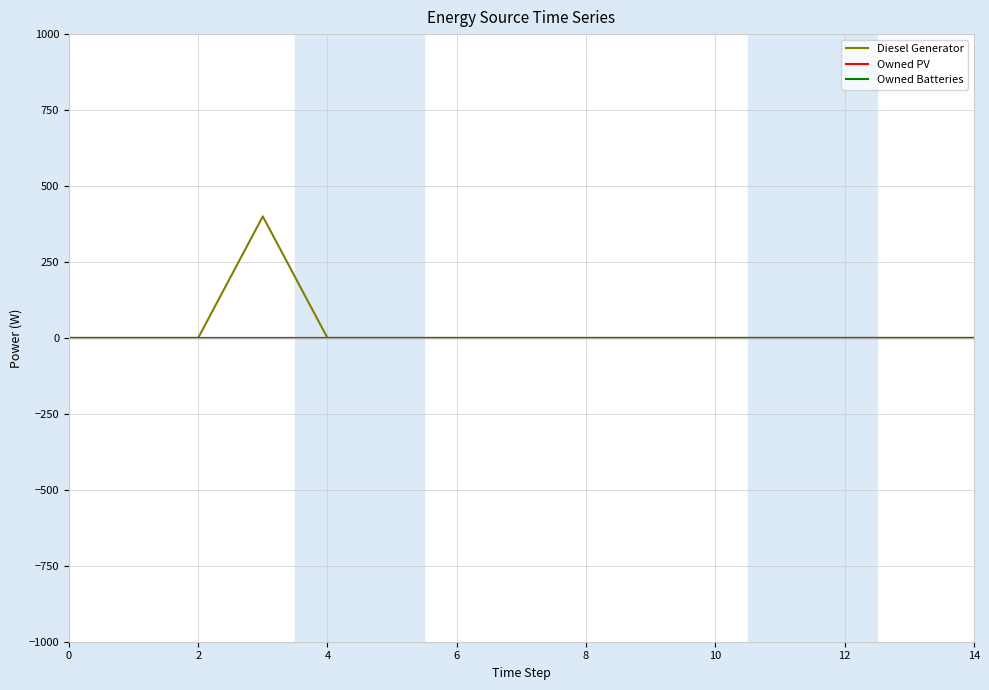

What is the sum of all Diesel Generator values?

400